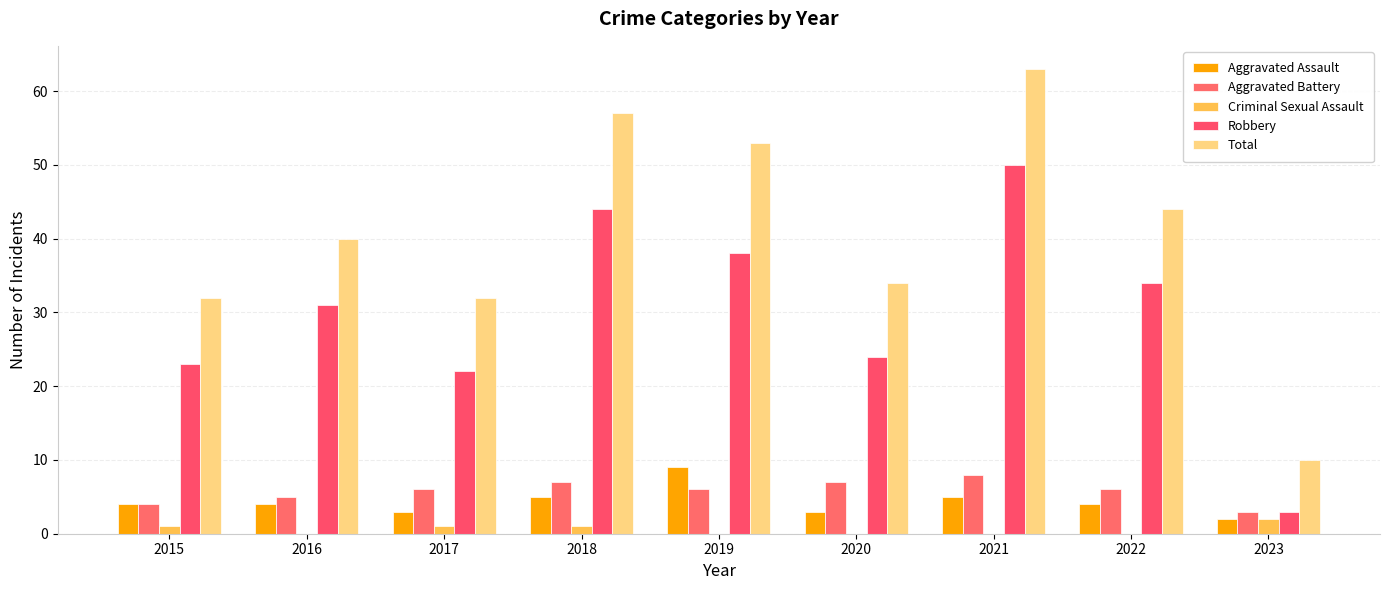

What is the average value of the Total series?

41